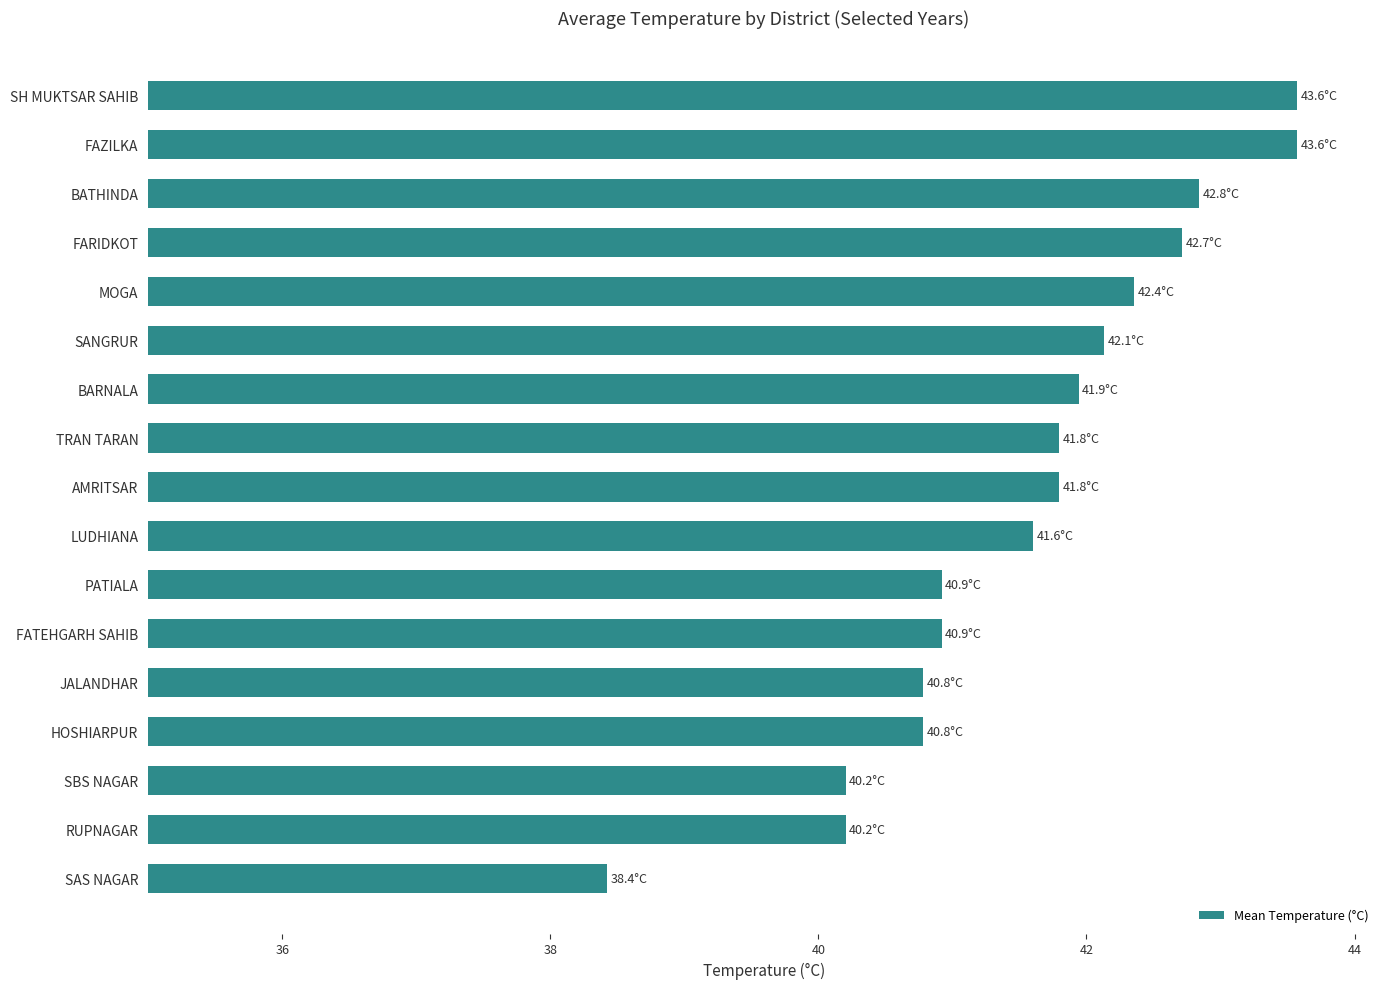

What is the greatest value displayed?

43.6